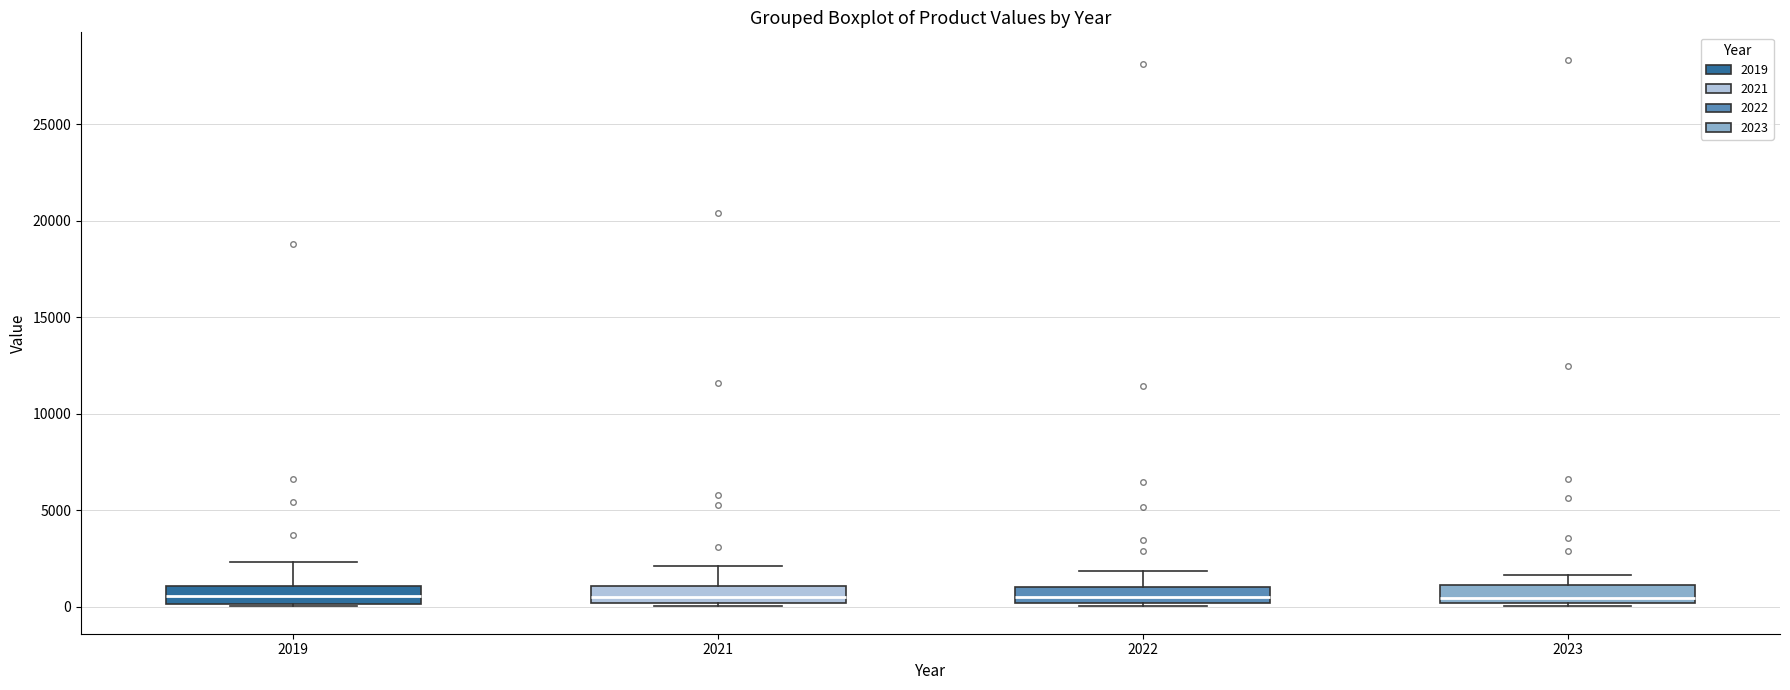

Where does the median line of the box at x = 2023 sit on the y-axis? The values are not printed on the chart, so give them approximately, as read against the axis.

500